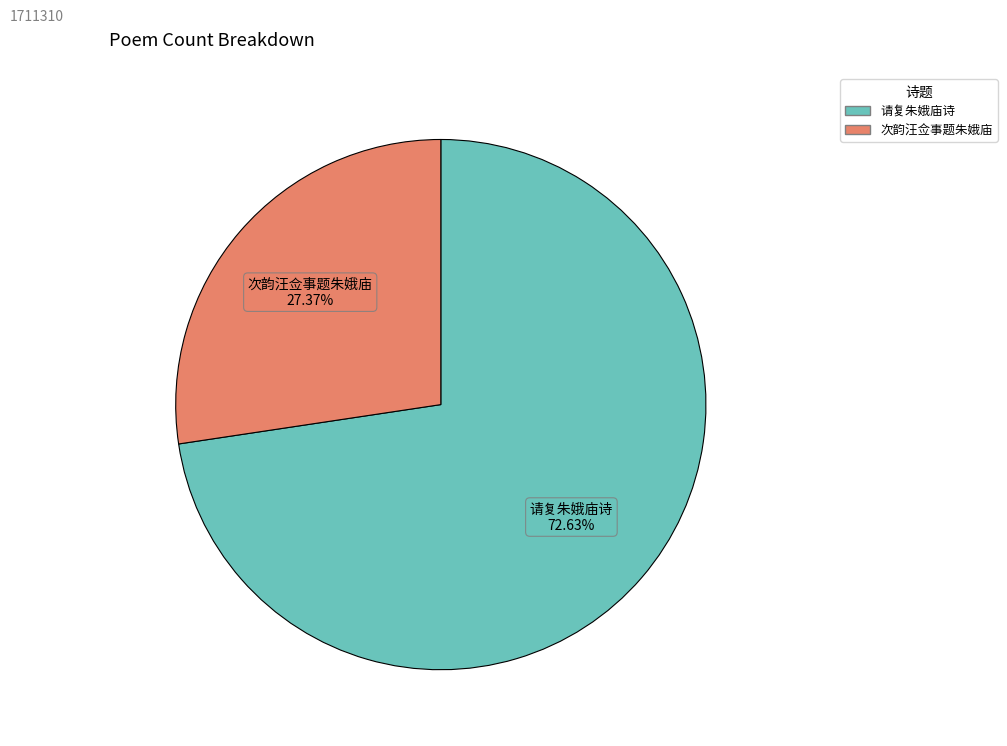

Approximately how many times larger is the value at 请复朱娥庙诗 compared to 次韵汪佥事题朱娥庙?

2.7